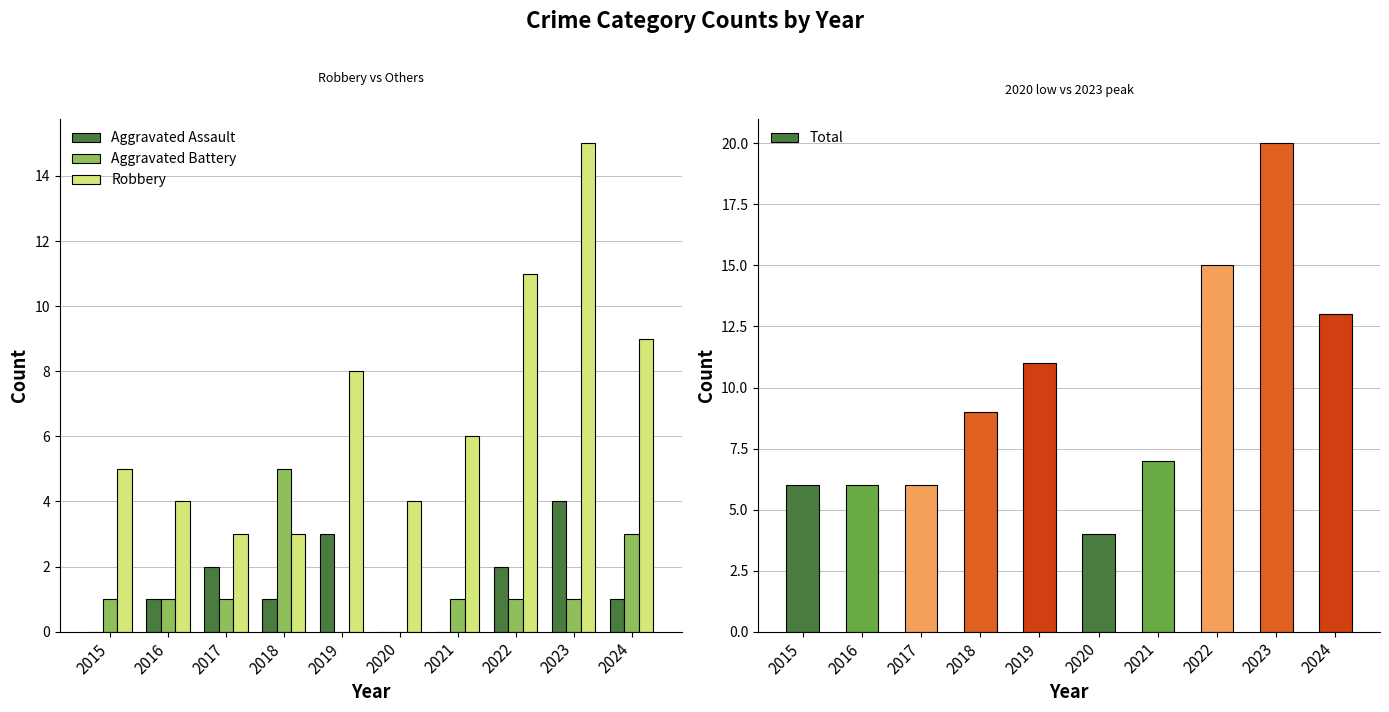

At which category is the sum across all series the highest?

2023